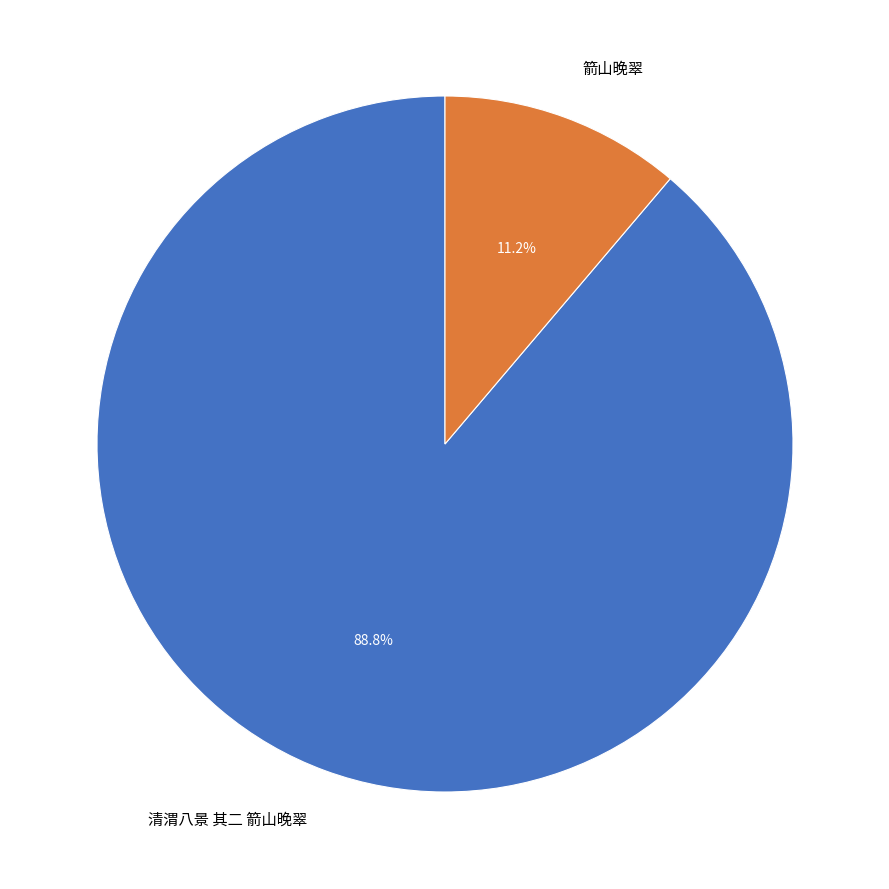

What is the ratio of the value at 清渭八景 其二 箭山晚翠 to the value at 箭山晚翠?

7.9